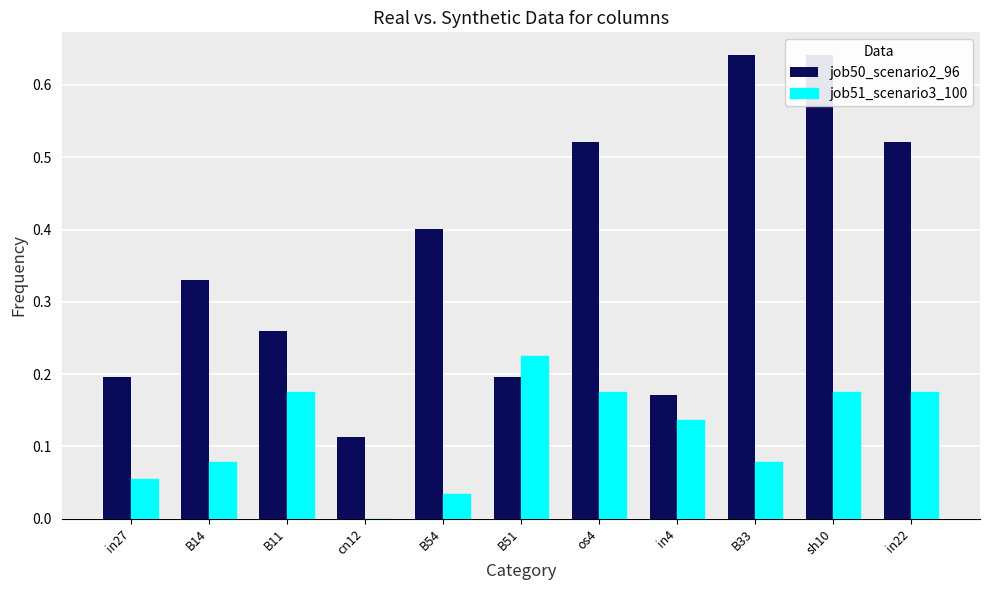

What is the label of the 7th bar from the left?

os4